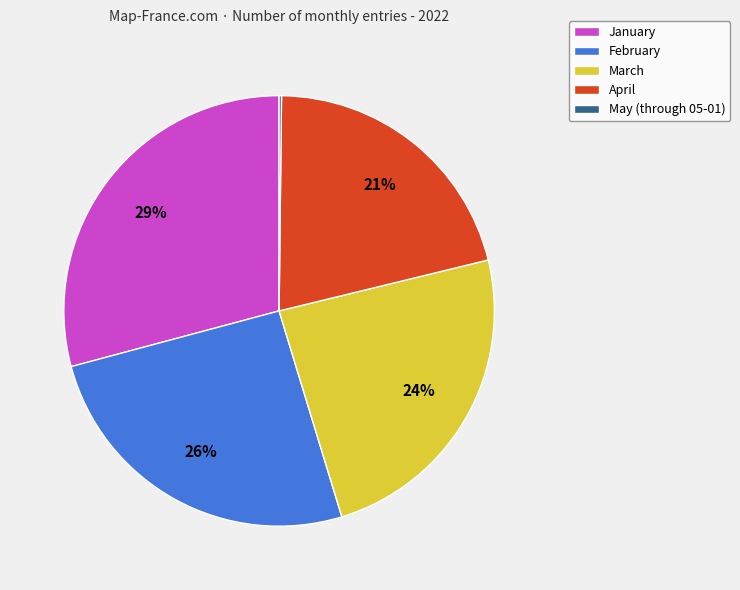

Which has a higher value, February or April?

February